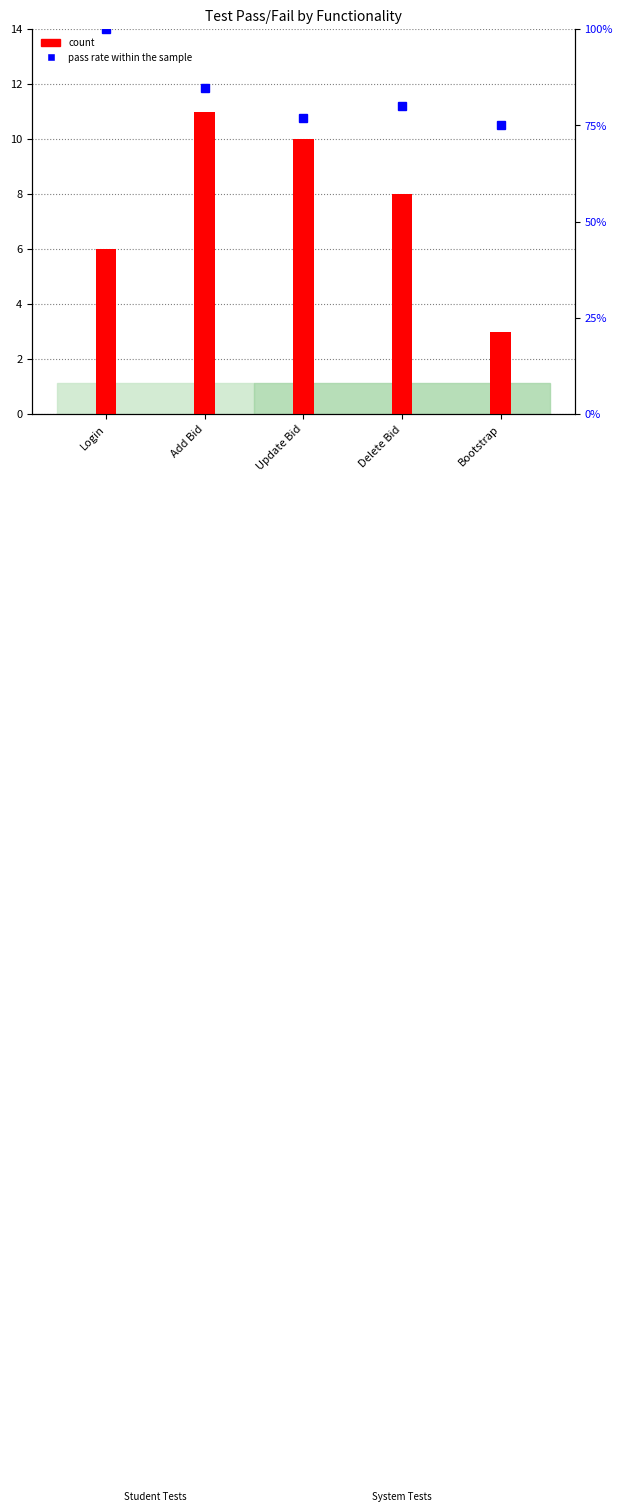

Between Bootstrap and Update Bid, which is larger?

Update Bid